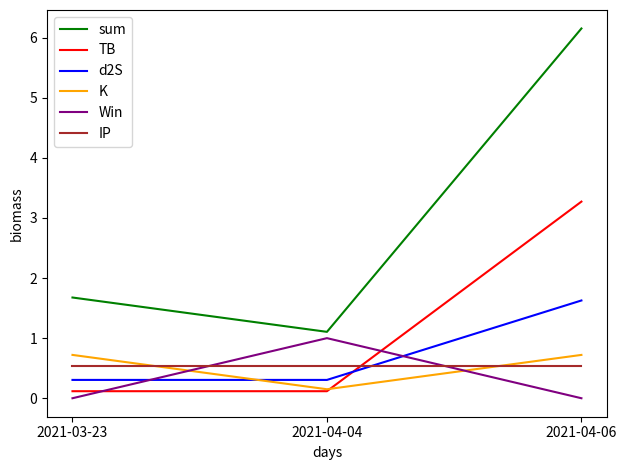

List the series in order of their peak value, highest first.

sum, TB, d2S, Win, K, IP